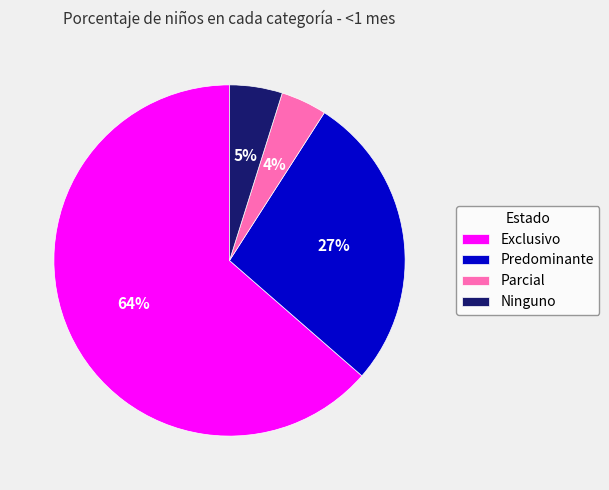

What percentage is the Ninguno slice, to the nearest percent?

5%